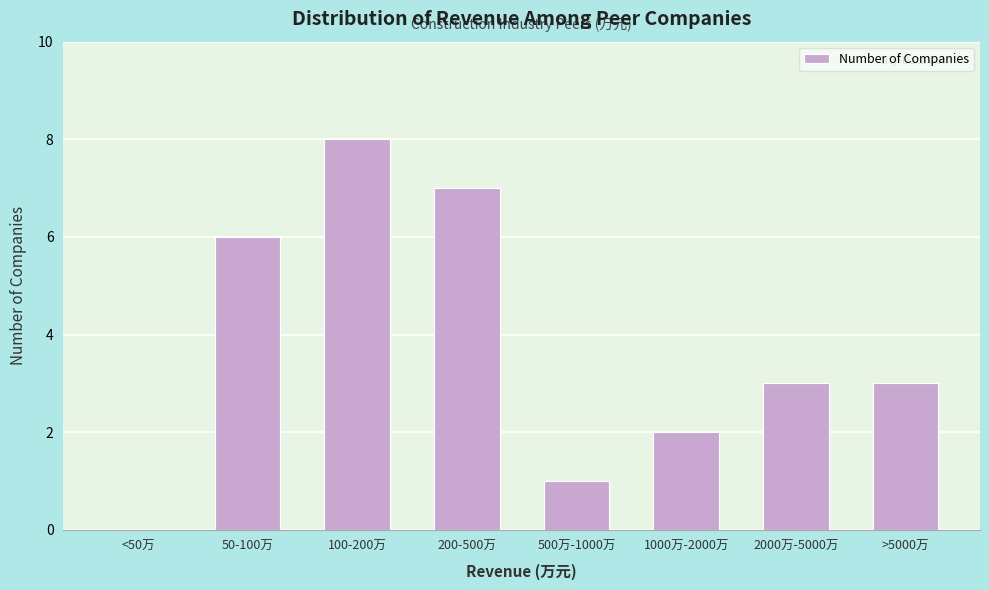

Reading left to right, extract all data points from this chart.

<50万=0	50-100万=6	100-200万=8	200-500万=7	500万-1000万=1	1000万-2000万=2	2000万-5000万=3	>5000万=3